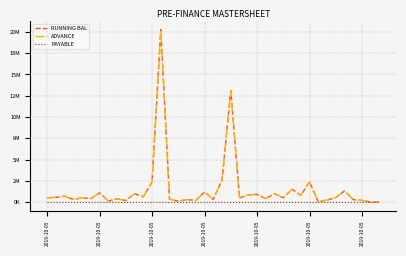

Does the chart display data point markers on the line(s)?

No